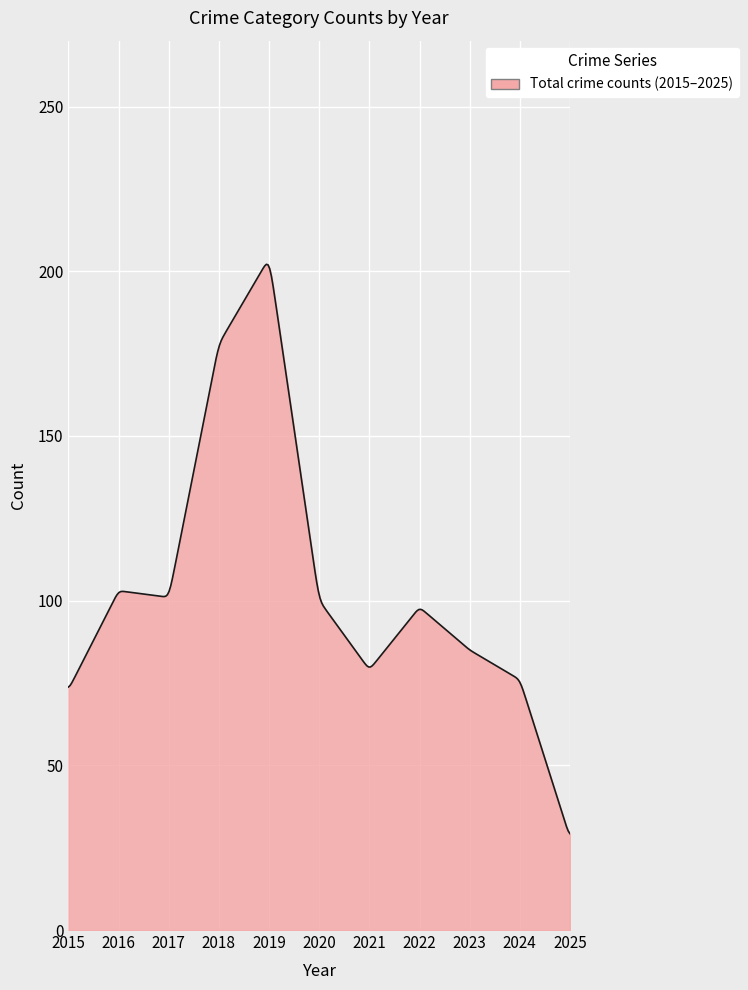

What is the minimum value shown in the chart?

29.3